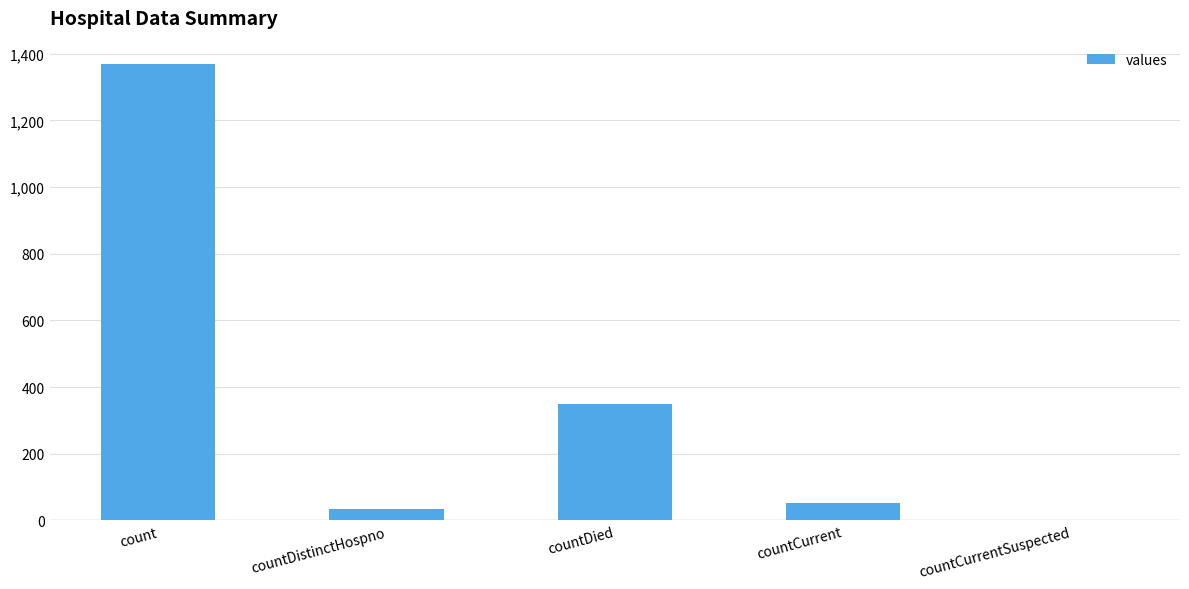

Which has a higher value, countDied or countCurrent?

countDied